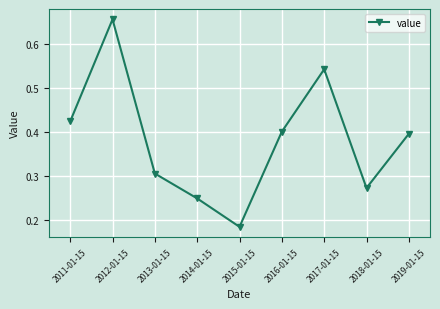

Between 2011-01-15 and 2018-01-15, which is larger?

2011-01-15